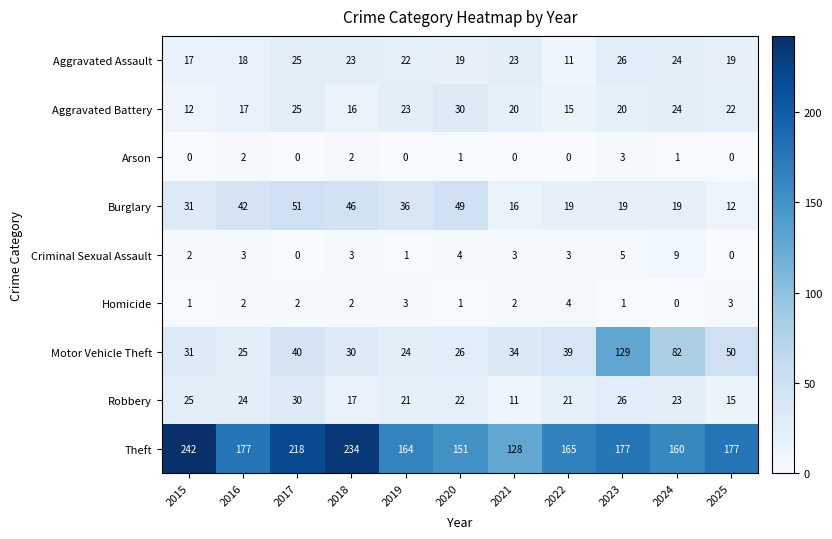

Which series has the widest spread of values?

Theft